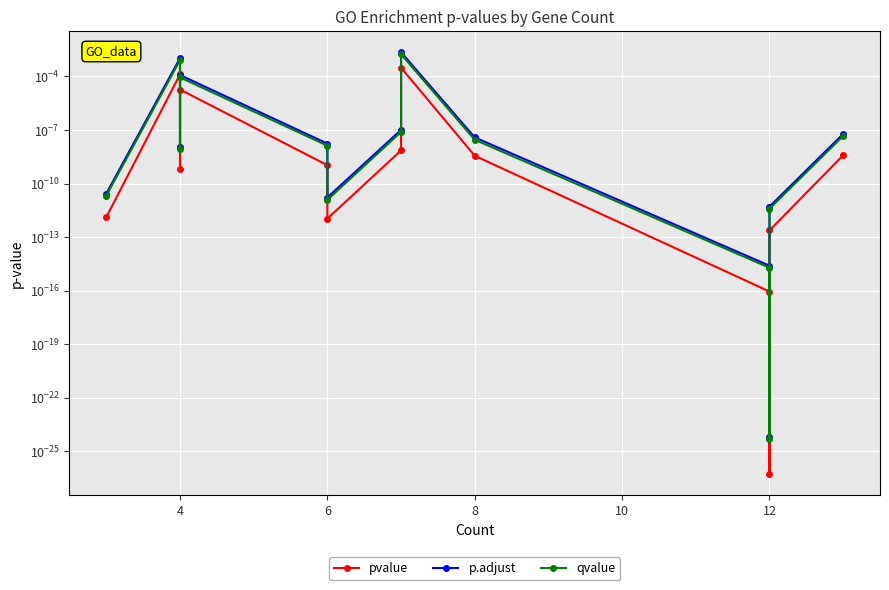

List the series in order of their overall mean, highest first.

p.adjust, qvalue, pvalue